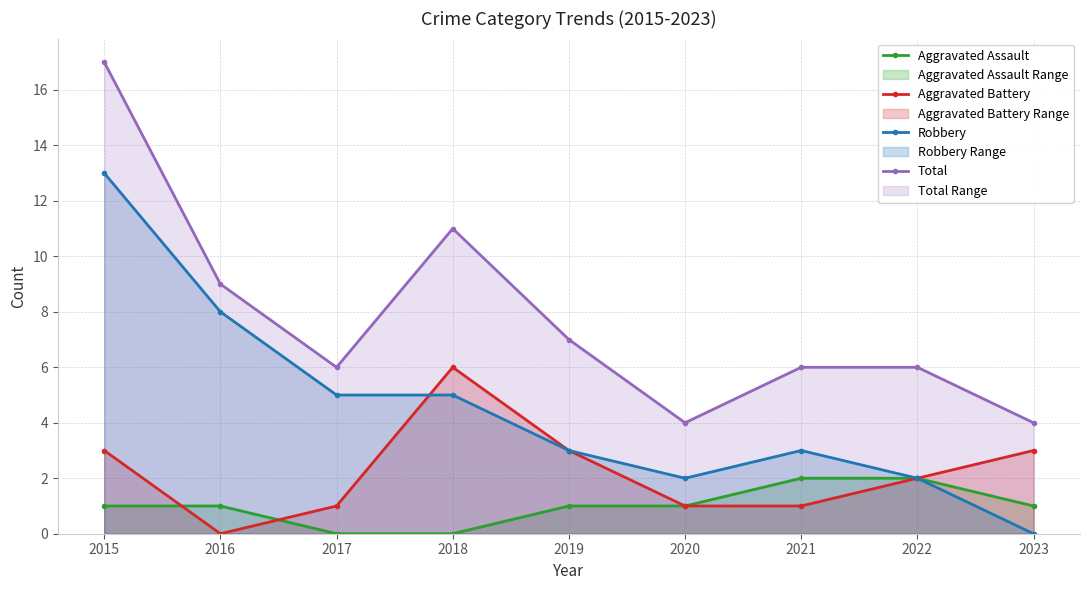

Reading right to left, list all the values displayed in this chart.

Aggravated Assault: 1	2	2	1	1	0	0	1	1
Aggravated Battery: 3	2	1	1	3	6	1	0	3
Robbery: 0	2	3	2	3	5	5	8	13
Total: 4	6	6	4	7	11	6	9	17